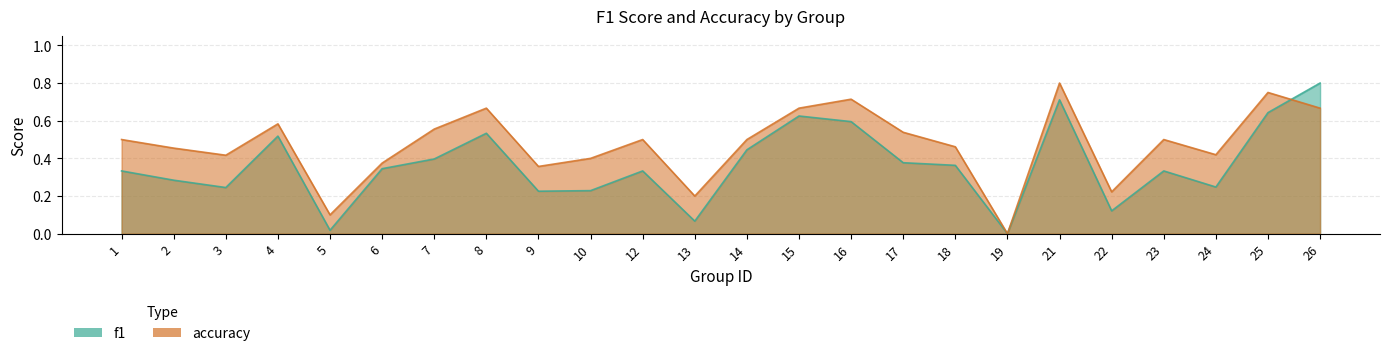

Between 6 and 19, which series saw the biggest shift?

accuracy